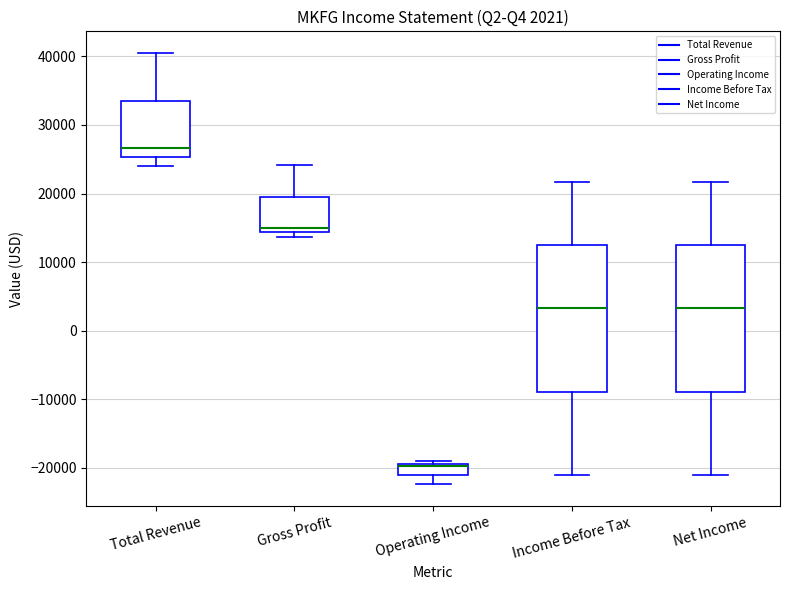

Which box has the highest median line?

Total Revenue